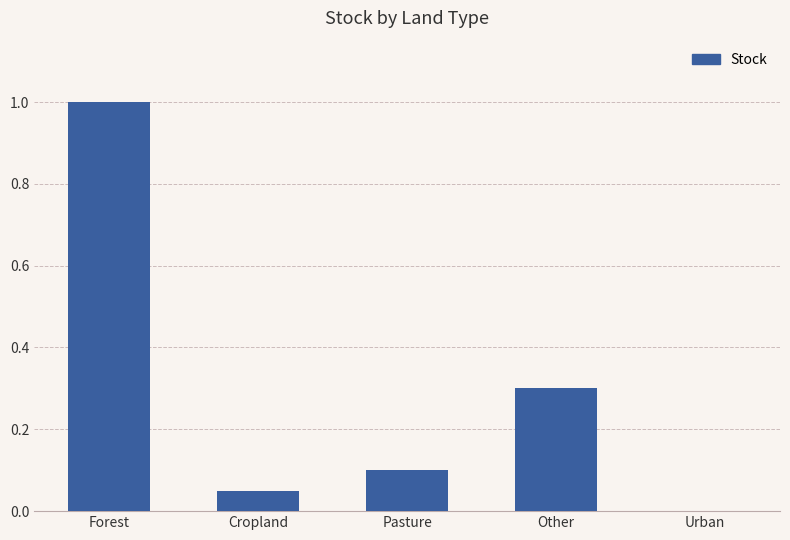

Is it true that the value at Forest is 1.4?

False